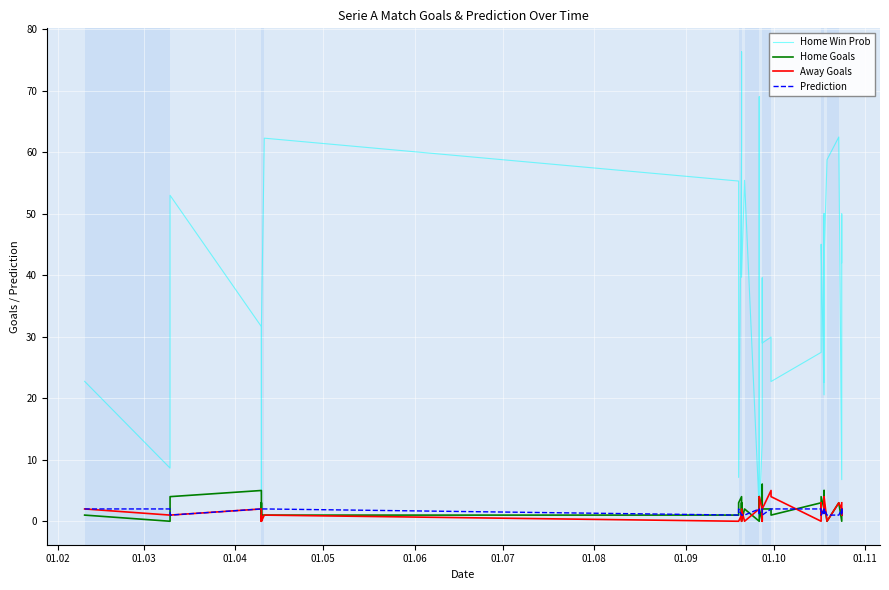

Which series ends up on top after the final intersection of Away Goals and Home Goals?

Away Goals